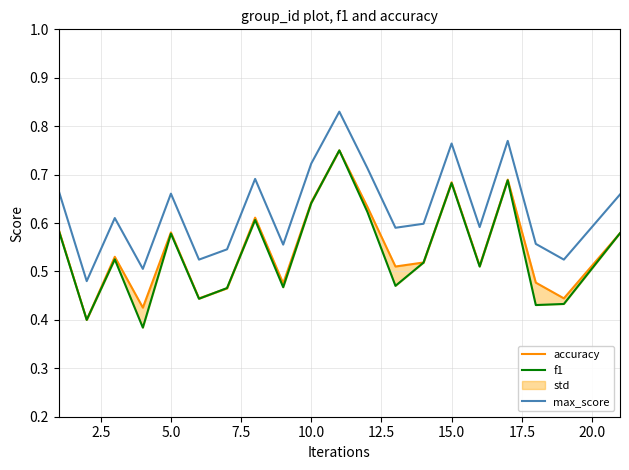

True or false: max_score has a value of 1.0 at 5.0.

False